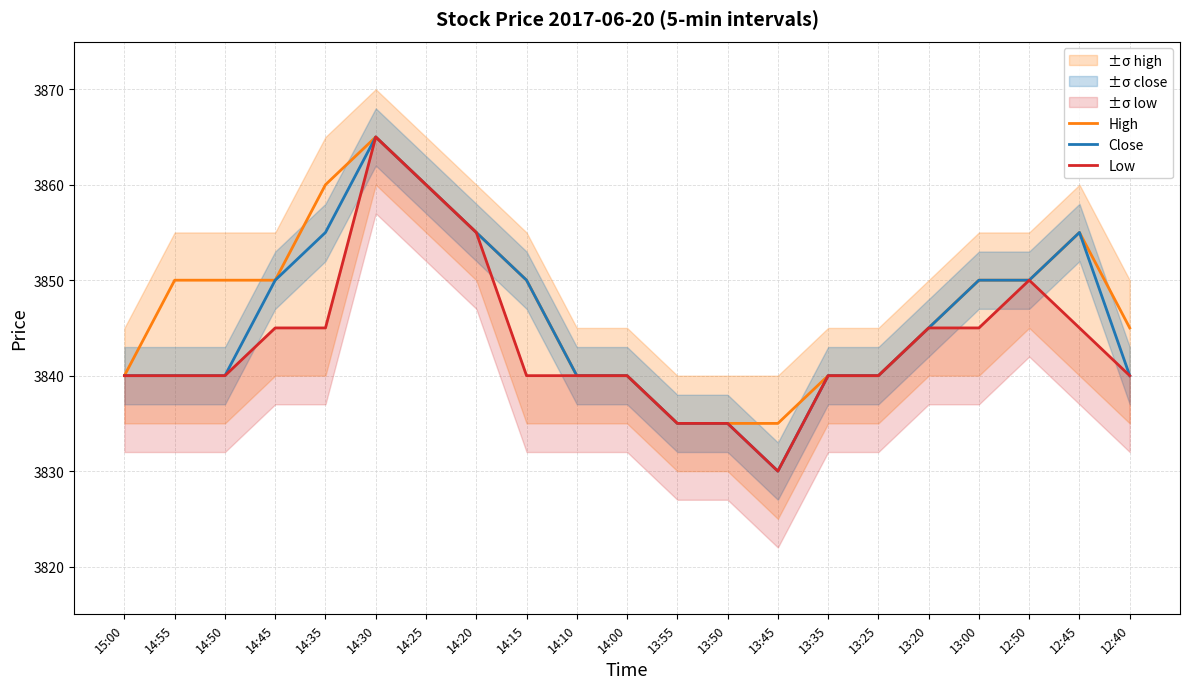

Where is the first local minimum for Close?

13:45